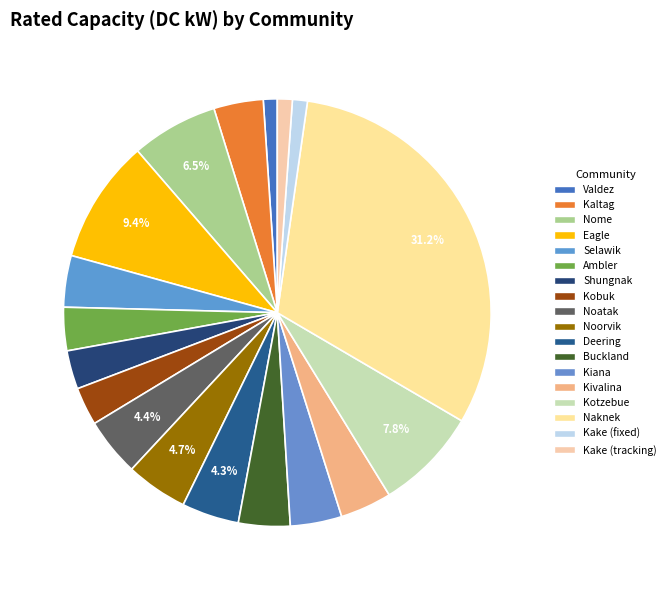

How many slices are in this pie chart?

18